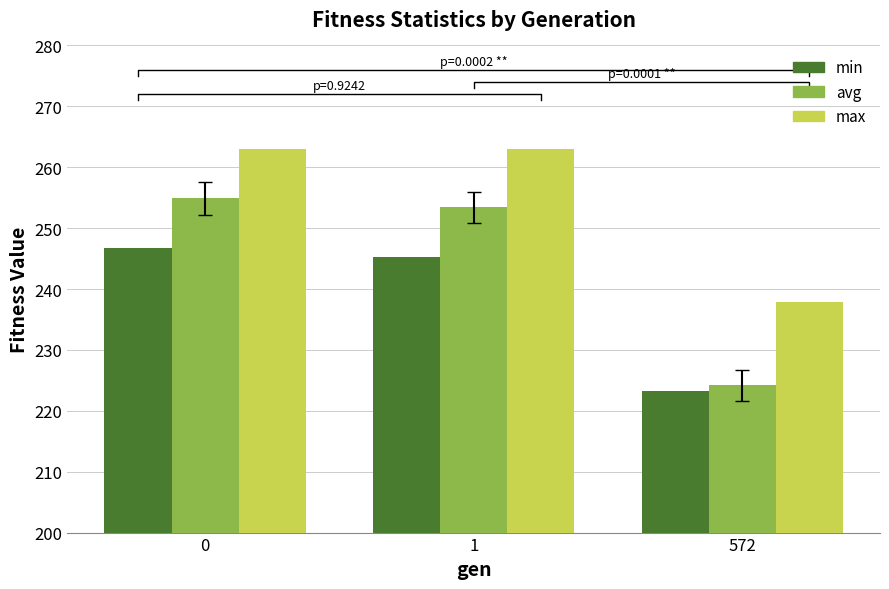

The avg series shows 254.9 at 0. True or false?

True